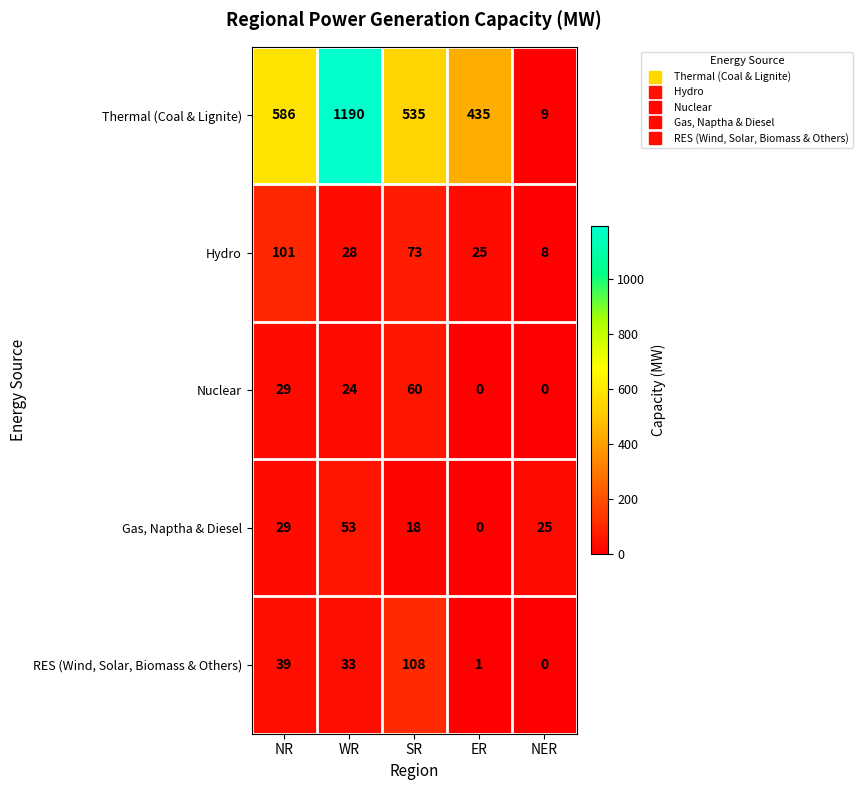

At which category is the sum across all series the highest?

WR